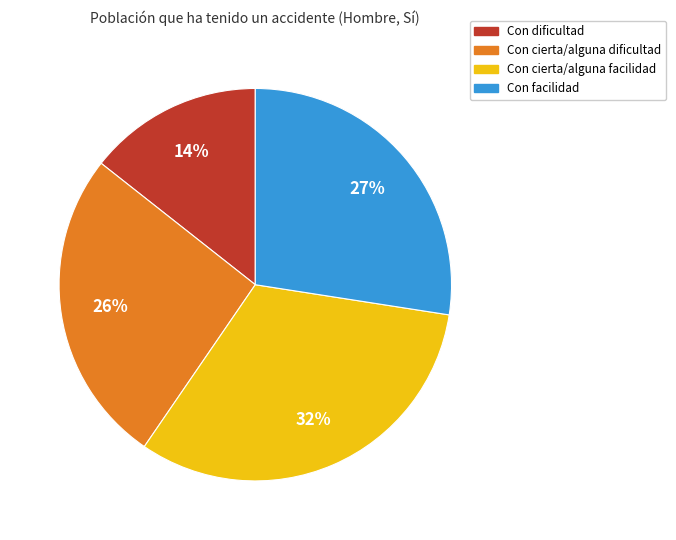

True or false: Con facilidad accounts for 34% of the total.

False